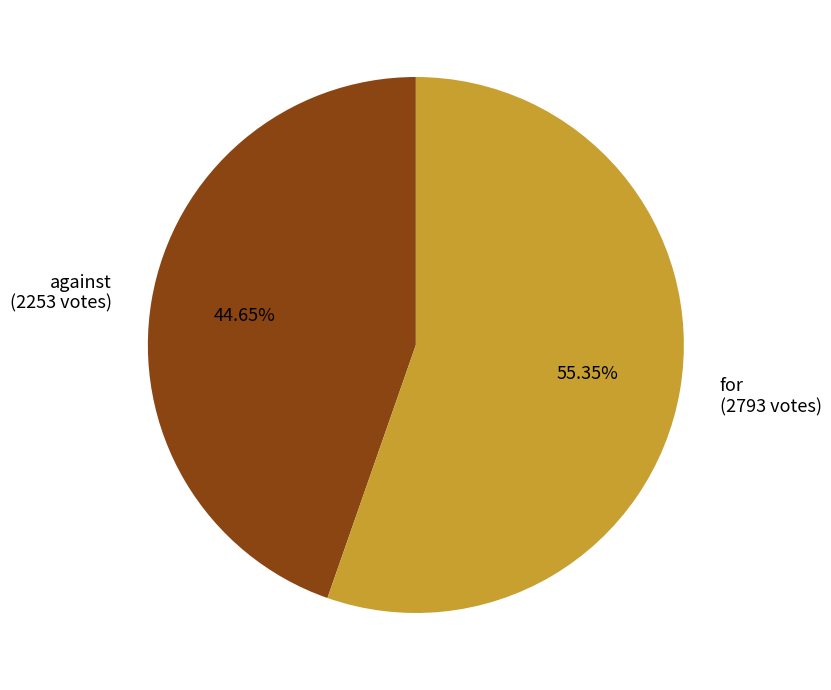

To the nearest percent, what is the combined percentage of against and for?

100%